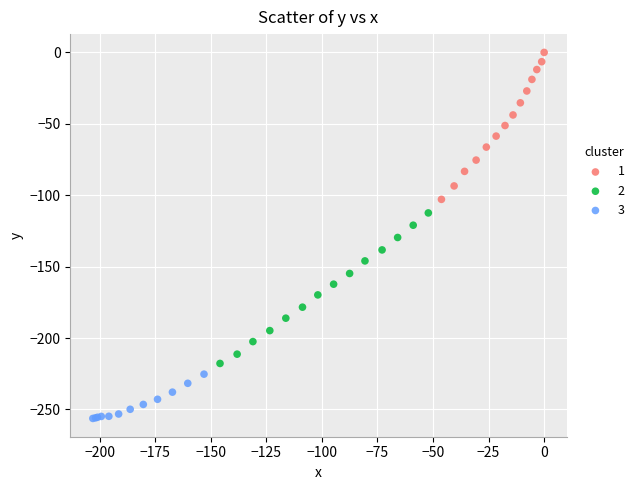

Which series reaches the minimum Y coordinate?

3